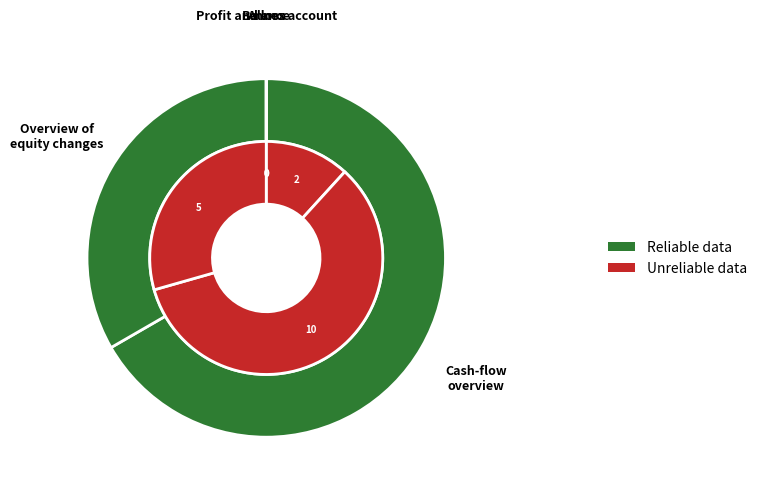

True or false: 12 accounts for 2% of the total.

True